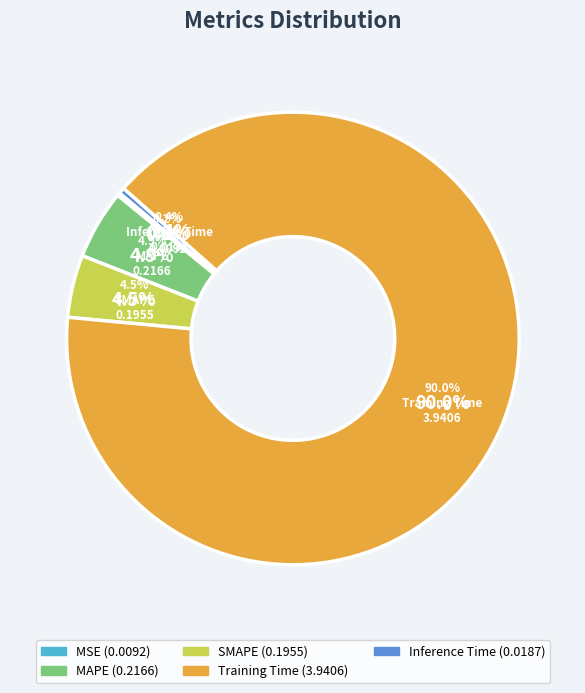

Between MAPE and SMAPE, which is larger?

MAPE